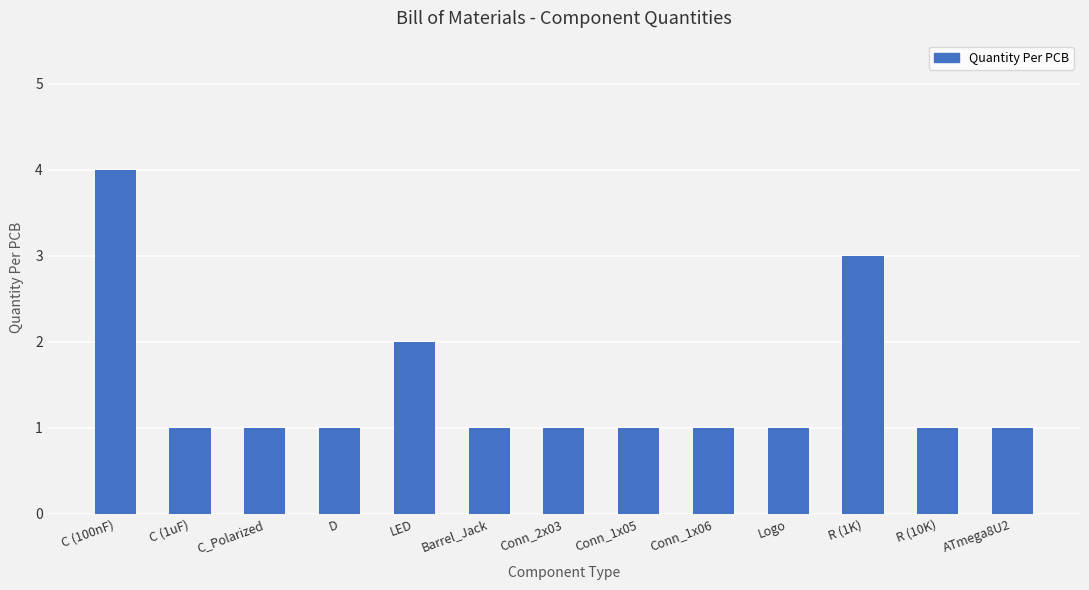

What is the difference between the values at C (100nF) and C (1uF)?

3